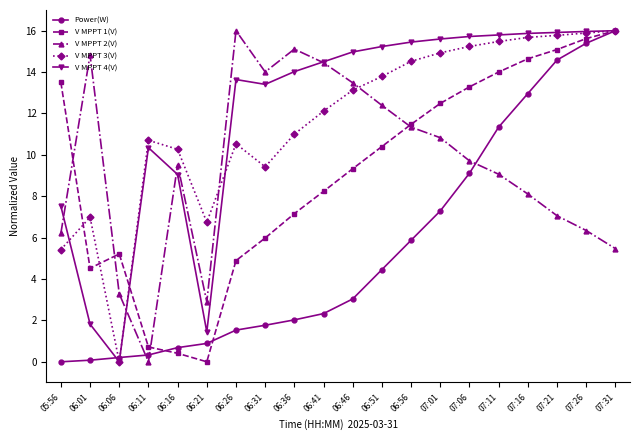

Rank the categories by V MPPT 1(V) value from highest to lowest.

07:31, 07:26, 07:21, 07:16, 07:11, 05:56, 07:06, 07:01, 06:56, 06:51, 06:46, 06:41, 06:36, 06:31, 06:06, 06:26, 06:01, 06:11, 06:16, 06:21